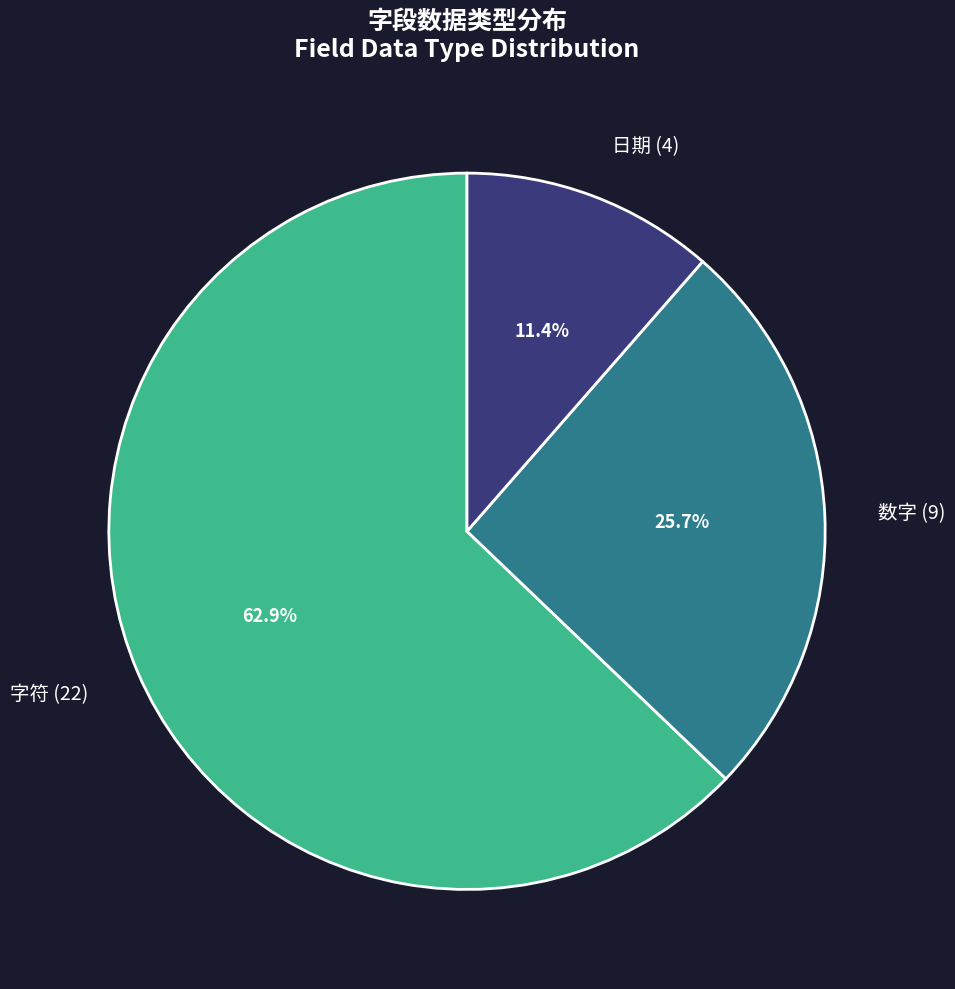

What is the largest slice in the pie chart?

字符